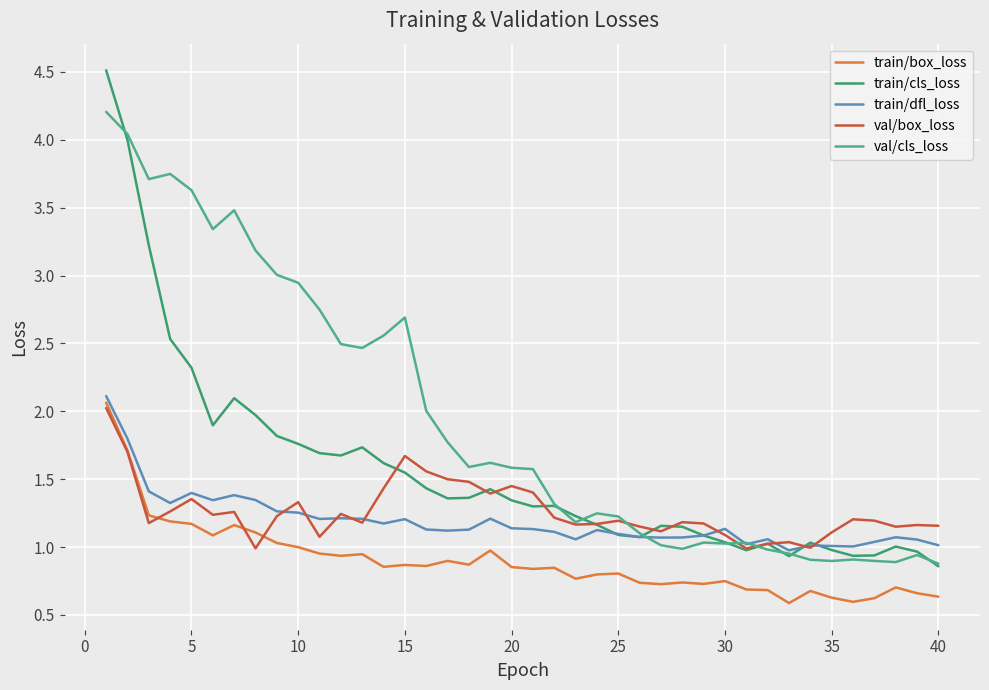

How many distinct data groups are displayed?

5